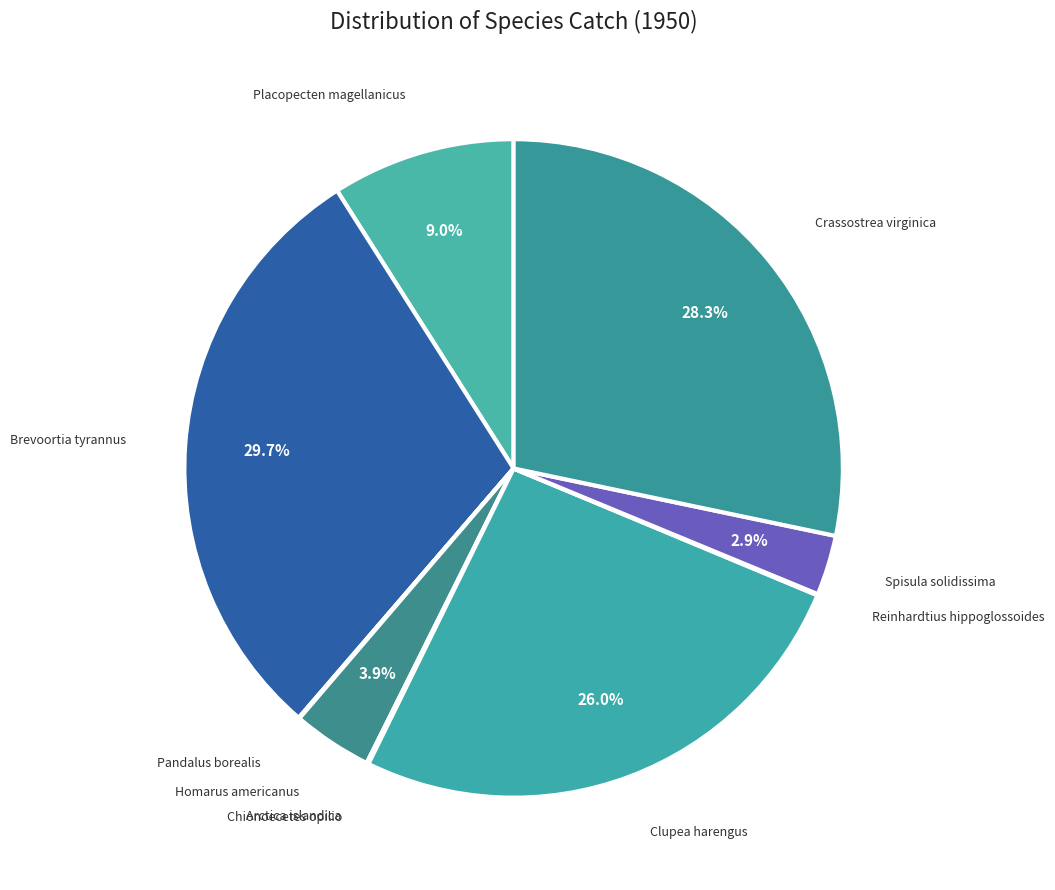

Rank the categories by value from highest to lowest.

Brevoortia tyrannus, Crassostrea virginica, Clupea harengus, Placopecten magellanicus, Homarus americanus, Spisula solidissima, Arctica islandica, Reinhardtius hippoglossoides, Pandalus borealis, Chionoecetes opilio